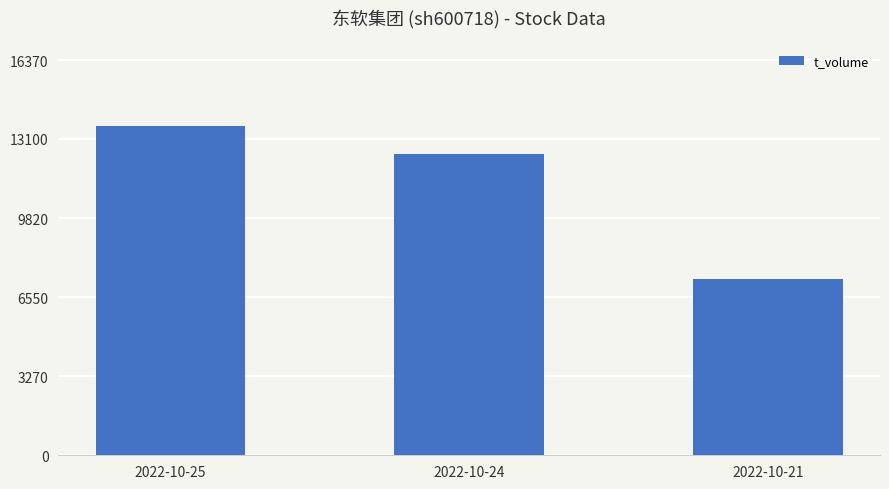

Reading right to left, list all the values displayed in this chart.

2022-10-21=7285	2022-10-24=12467	2022-10-25=13644